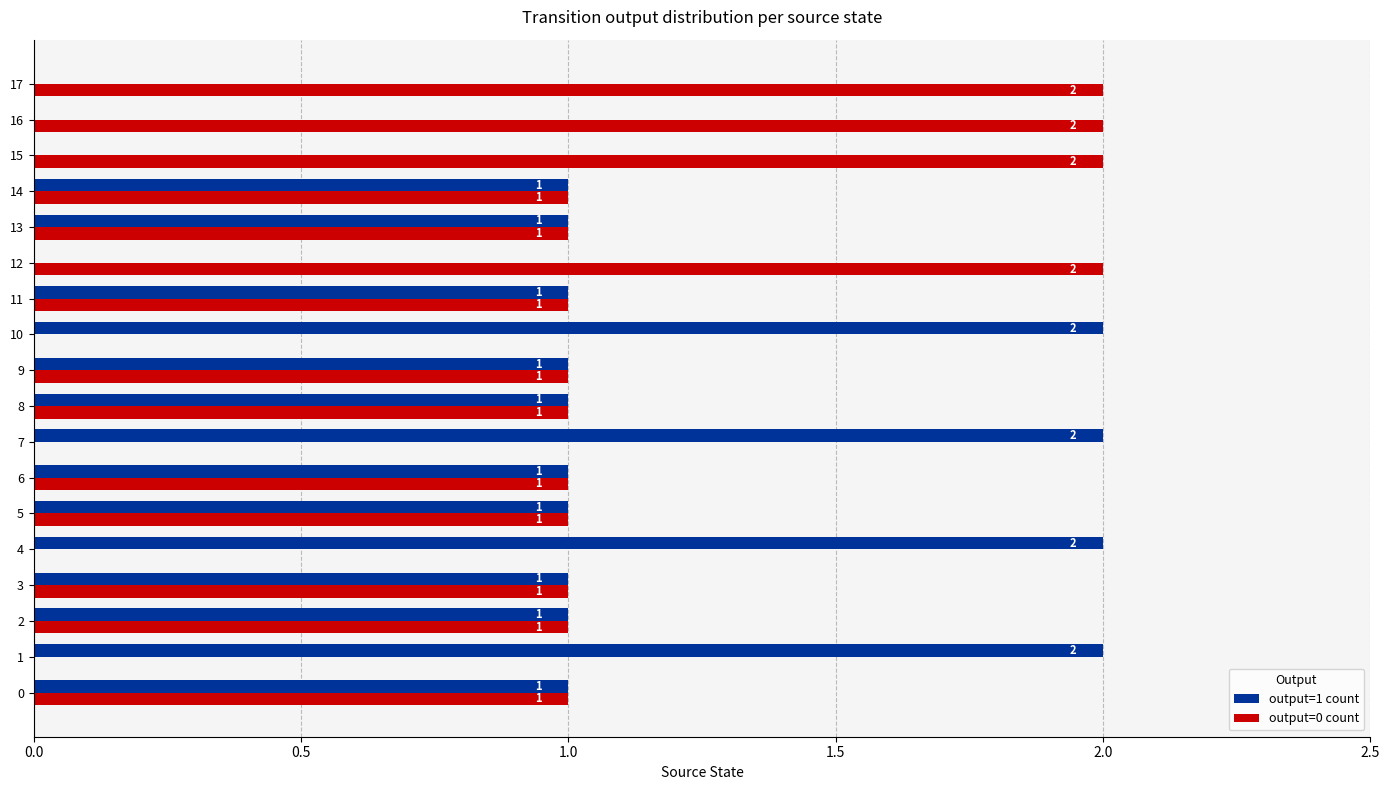

True or false: output=0 count has a value of 2 at 13.

False